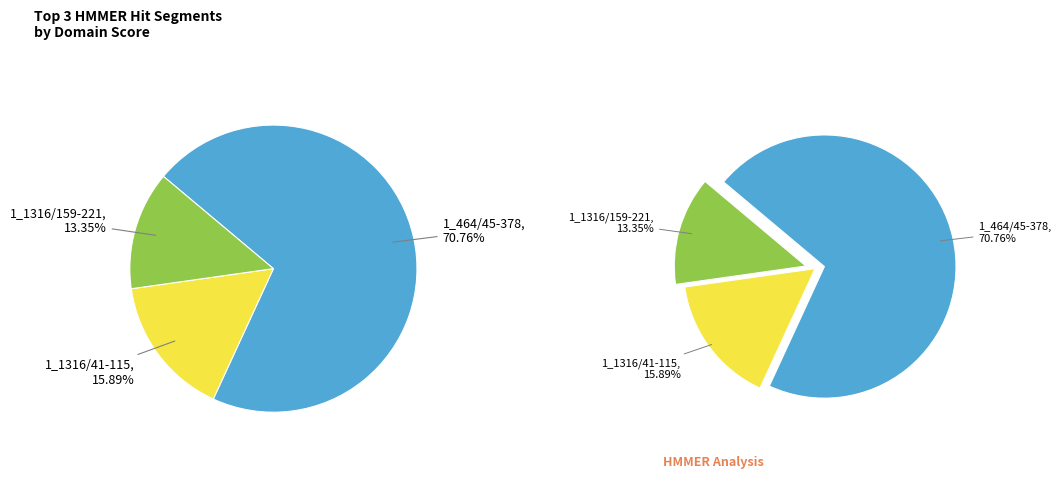

Which has a higher value, 1_464/45-378 or 1_1316/41-115?

1_464/45-378